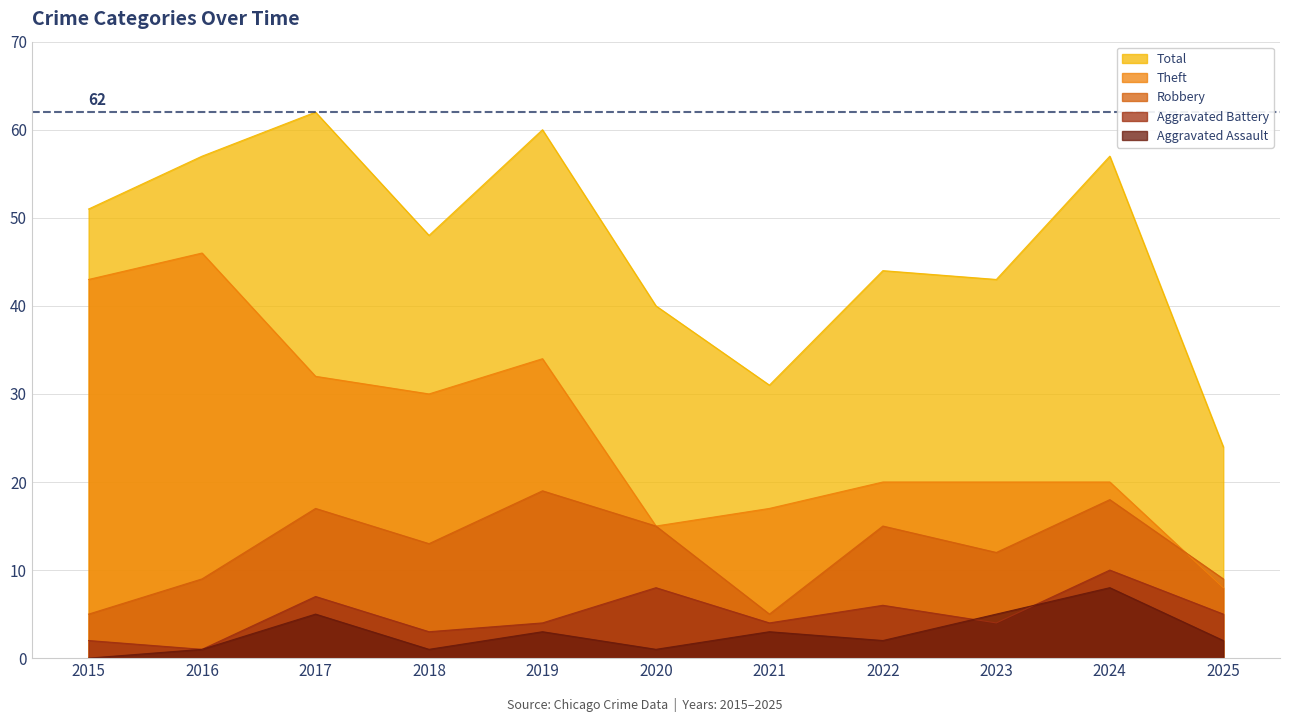

True or false: Aggravated Assault and Total cross at least once.

False